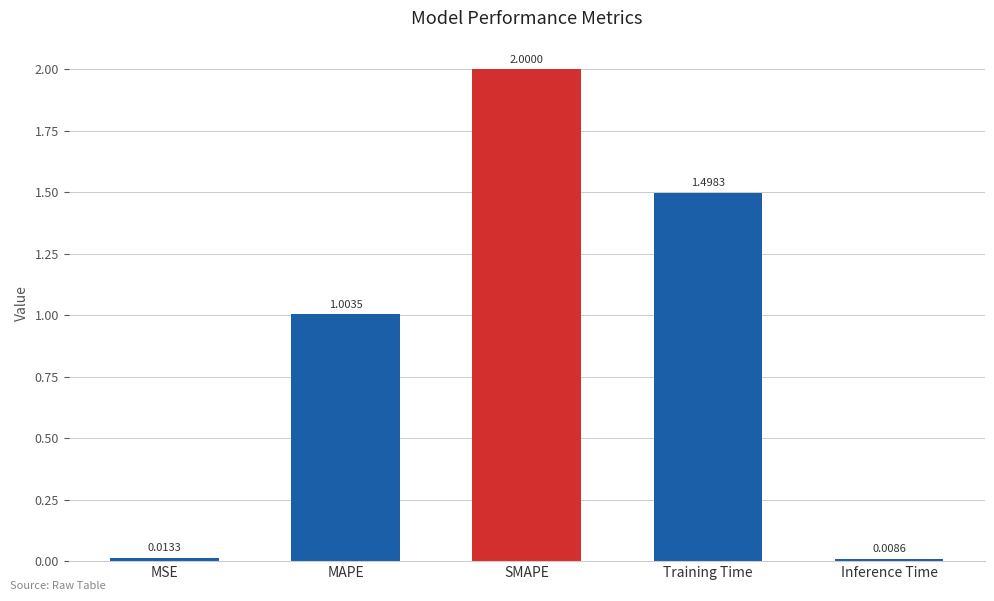

How many bars are there in total?

5